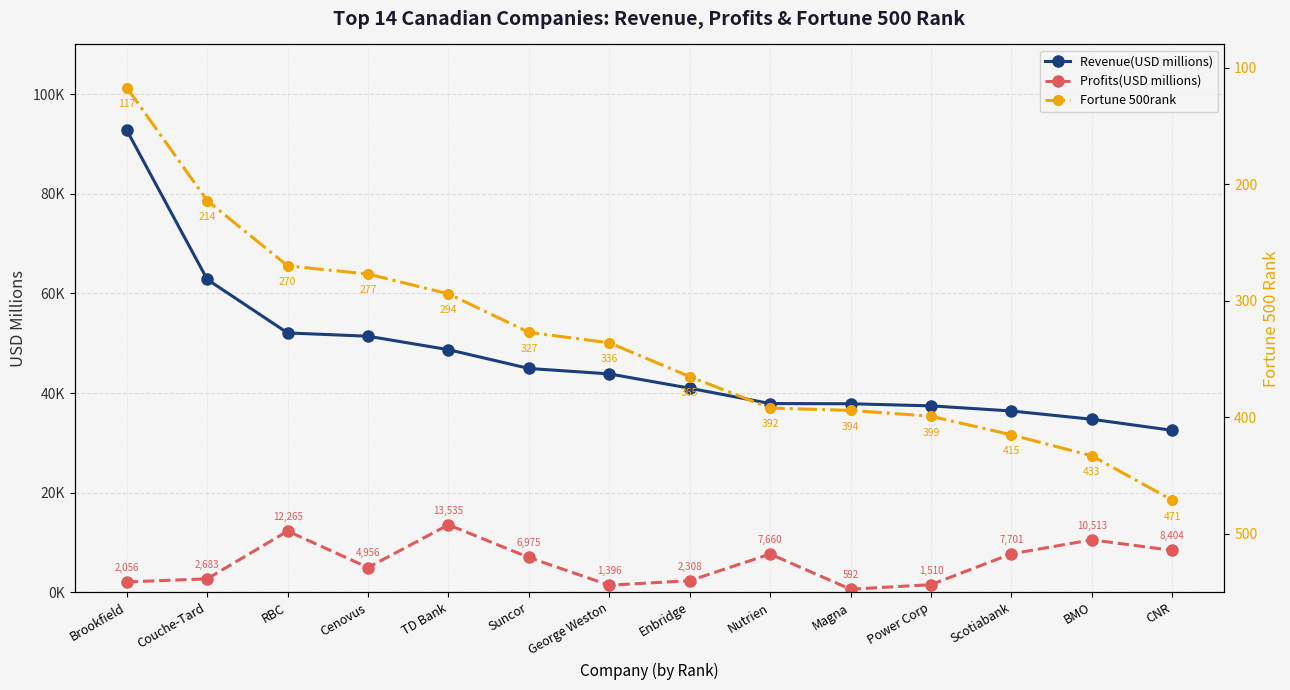

Reading right to left, extract all data points from this chart.

Revenue(USD millions): 32503	34730	36390	37419	37840	37884	40964	43838	44928	48700	51406	52062	62810	92769
Profits(USD millions): 8404	10513	7701	1510	592	7660	2308	1396	6975	13535	4956	12265	2683	2056
Fortune 500rank: 471	433	415	399	394	392	365	336	327	294	277	270	214	117